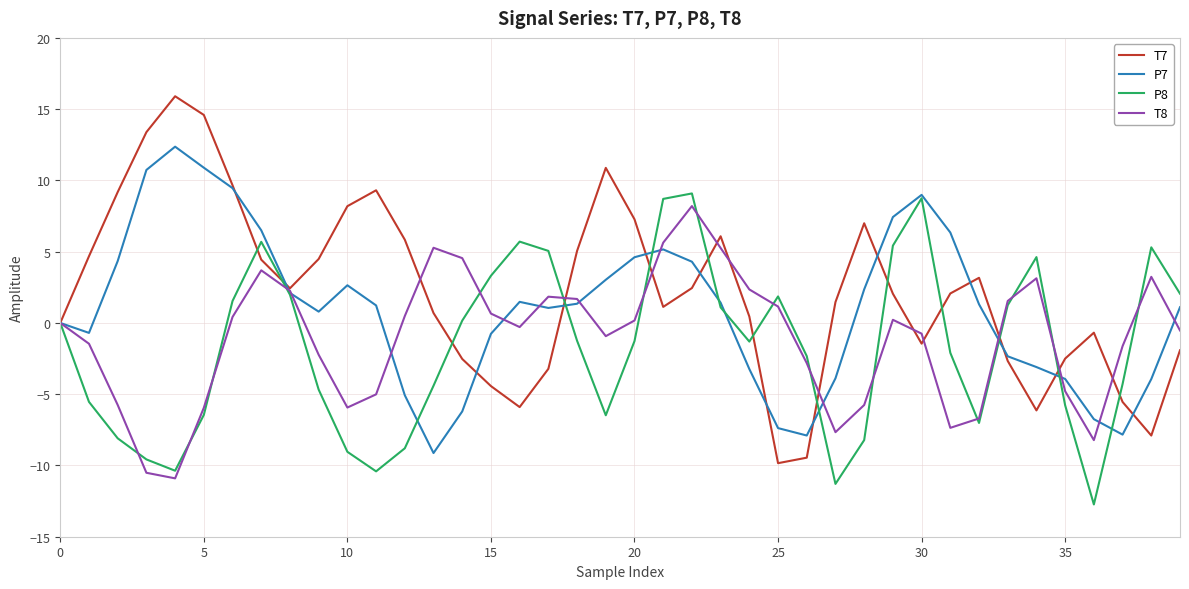

Which series has the widest spread of values?

T7